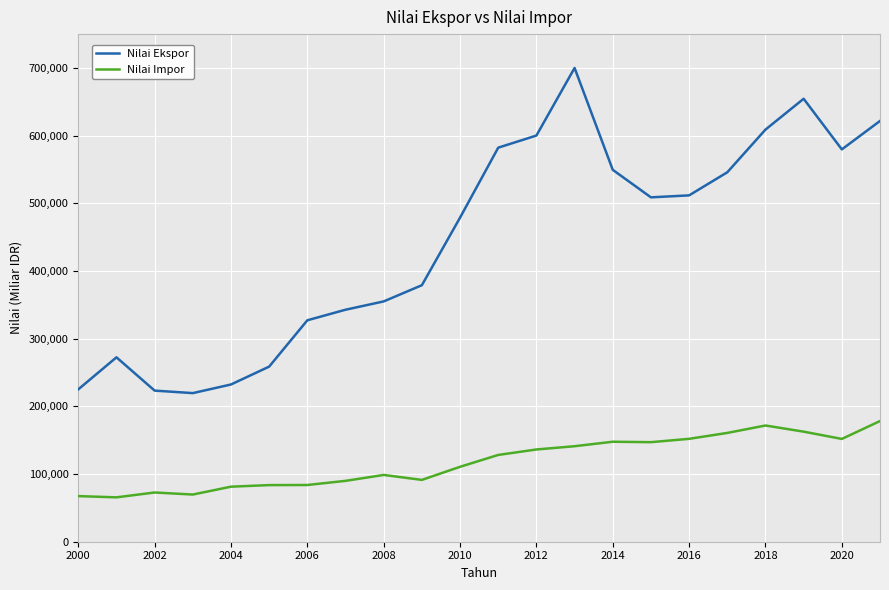

Which series has the largest range (max minus min)?

Nilai Ekspor